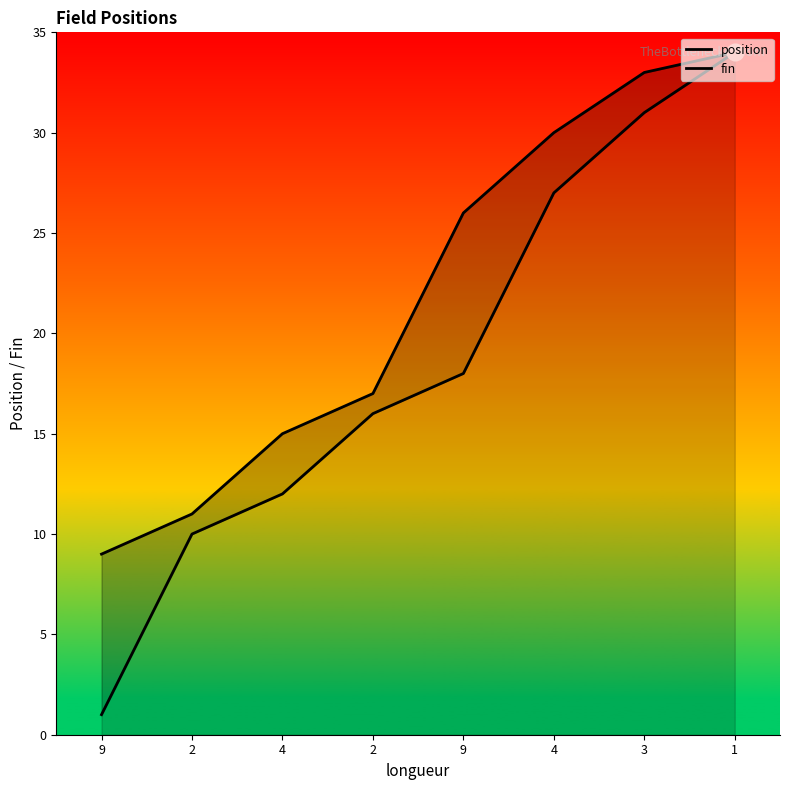

Reading right to left, list all the values displayed in this chart.

position: 1=34	3=31	4=27	9=18	2=16	4=12	2=10	9=1
fin: 1=34	3=33	4=30	9=26	2=17	4=15	2=11	9=9